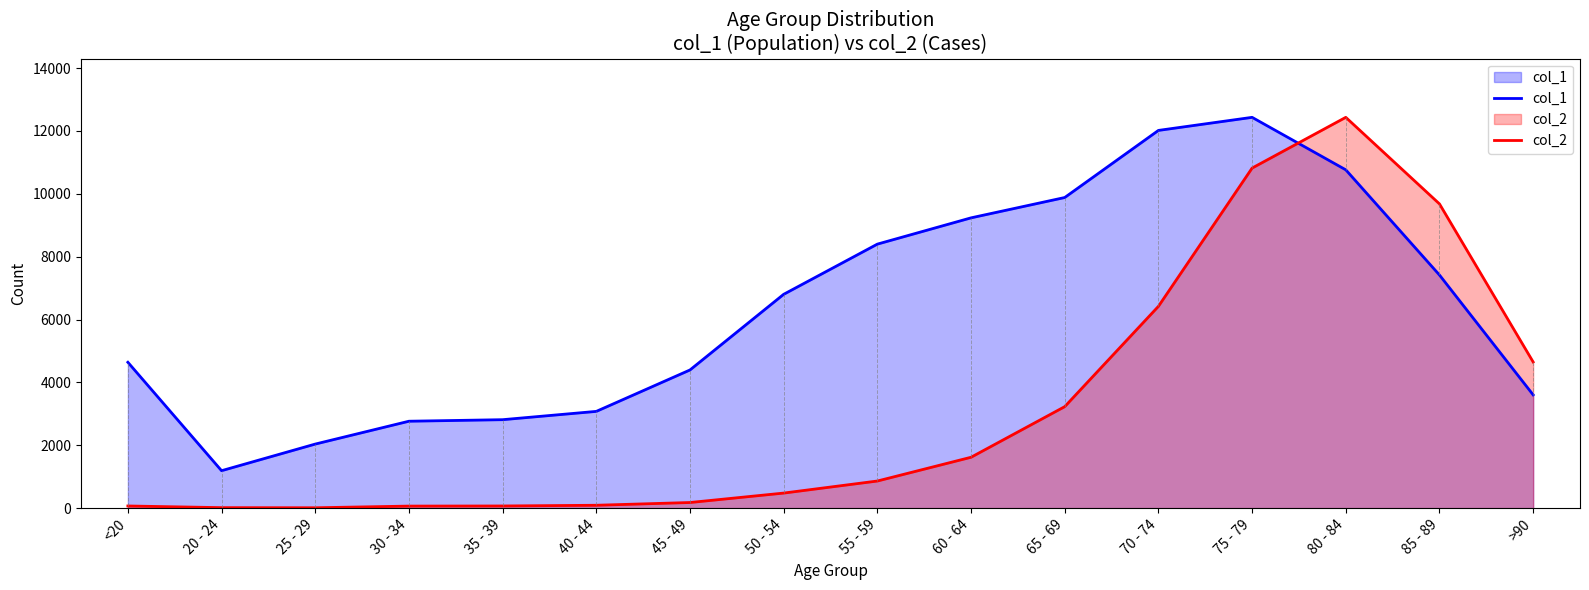

List the labels in order of col_2 value, largest first.

80 - 84, 75 - 79, 85 - 89, 70 - 74, >90, 65 - 69, 60 - 64, 55 - 59, 50 - 54, 45 - 49, 40 - 44, <20, 35 - 39, 30 - 34, 20 - 24, 25 - 29